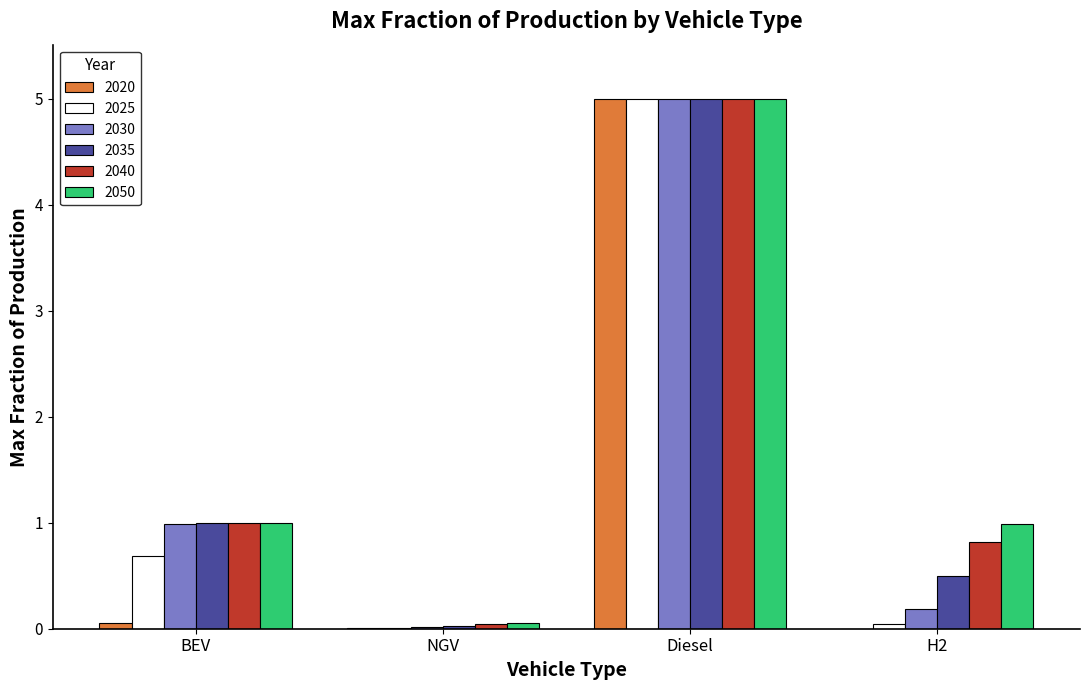

How many data points does each series have?

4